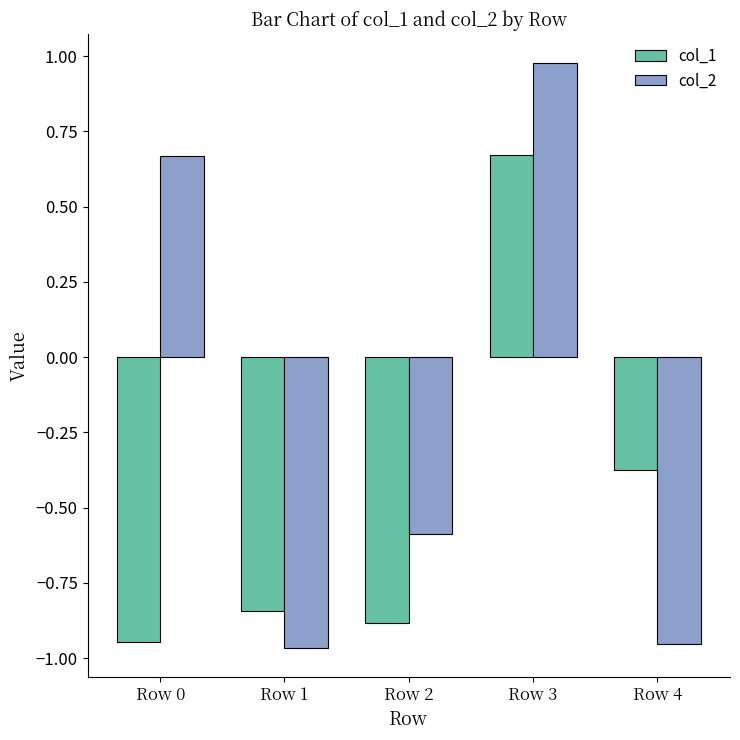

At Row 0, list the series in order from smallest to largest.

col_1, col_2